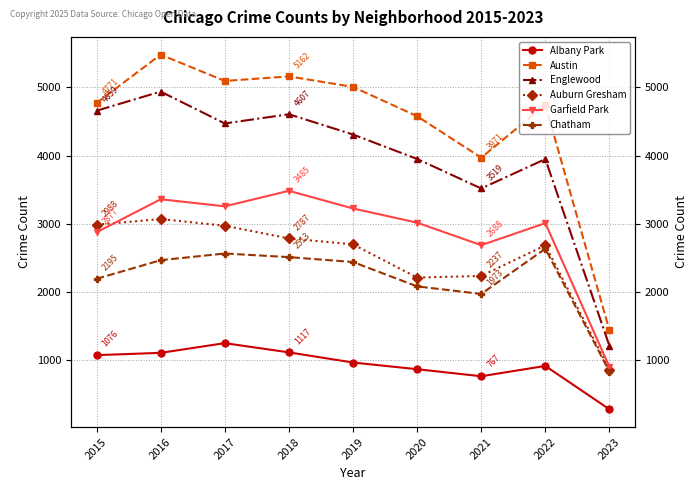

Reading left to right, what are all the values shown in this chart?

Albany Park: 1076	1110	1252	1117	968	870	767	918	282
Austin: 4771	5481	5095	5162	5008	4578	3971	4745	1440
Englewood: 4659	4939	4472	4607	4310	3952	3519	3950	1211
Auburn Gresham: 2988	3071	2973	2787	2700	2213	2237	2685	863
Garfield Park: 2877	3361	3257	3485	3226	3018	2688	3011	904
Chatham: 2195	2468	2566	2513	2441	2084	1973	2636	834